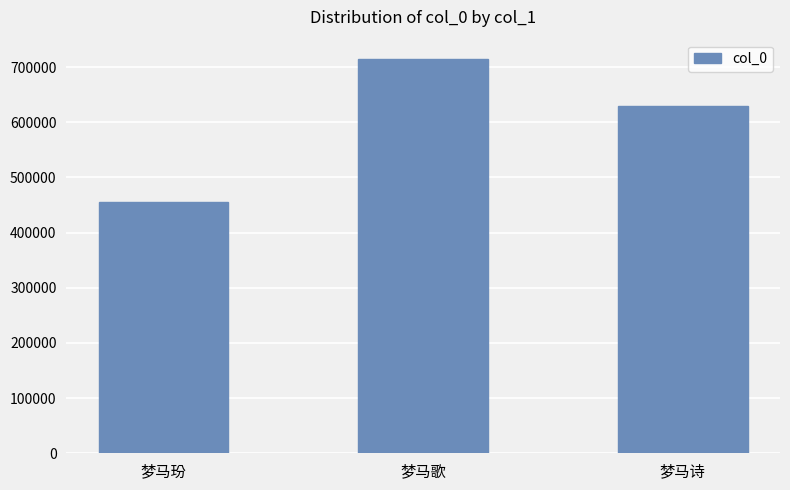

How many bars are there in total?

3